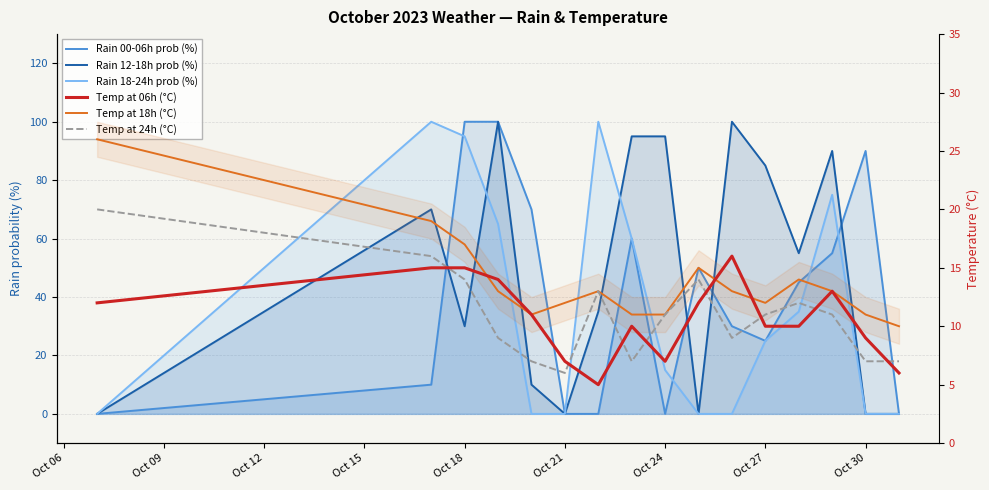

What is the sum of all Temp at 18h (°C) values?

221